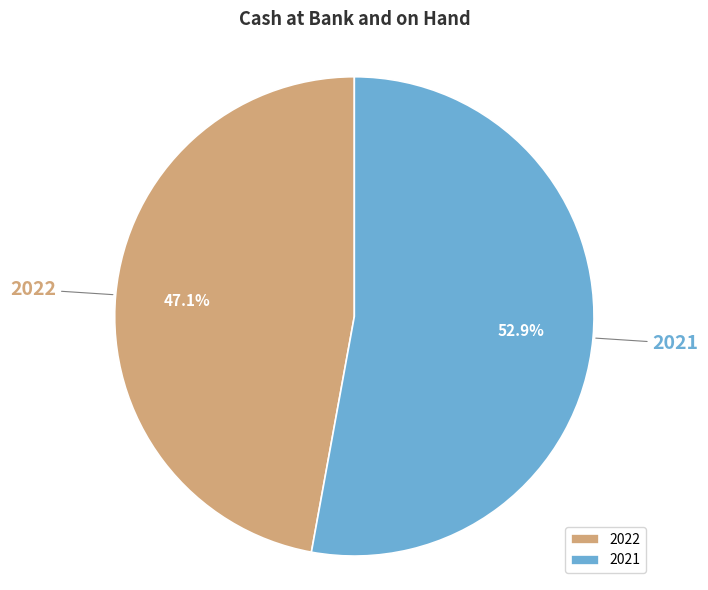

What portion of the pie excludes 2021?

47.1%